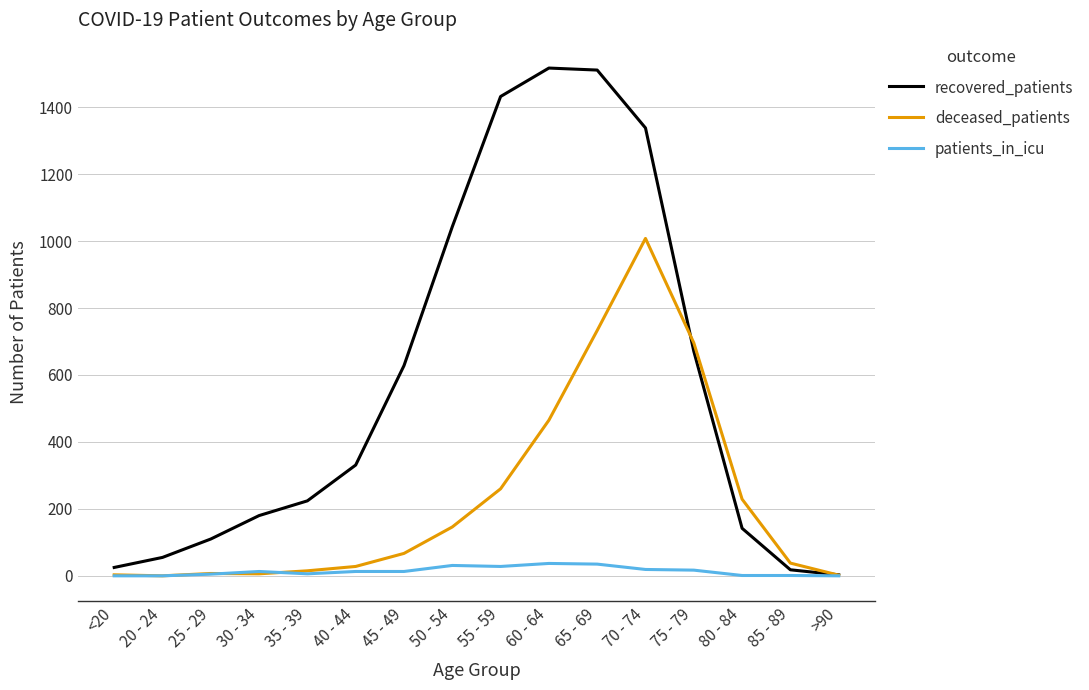

The patients_in_icu series shows 28 at 55 - 59. True or false?

True